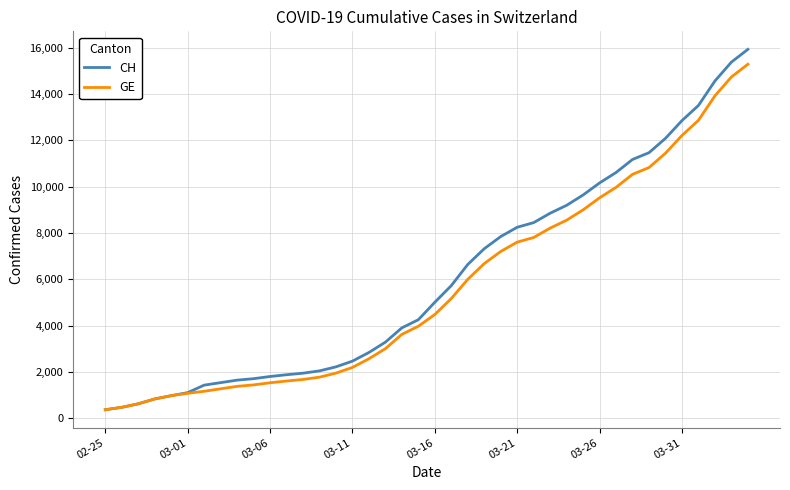

Which series has the widest spread of values?

CH